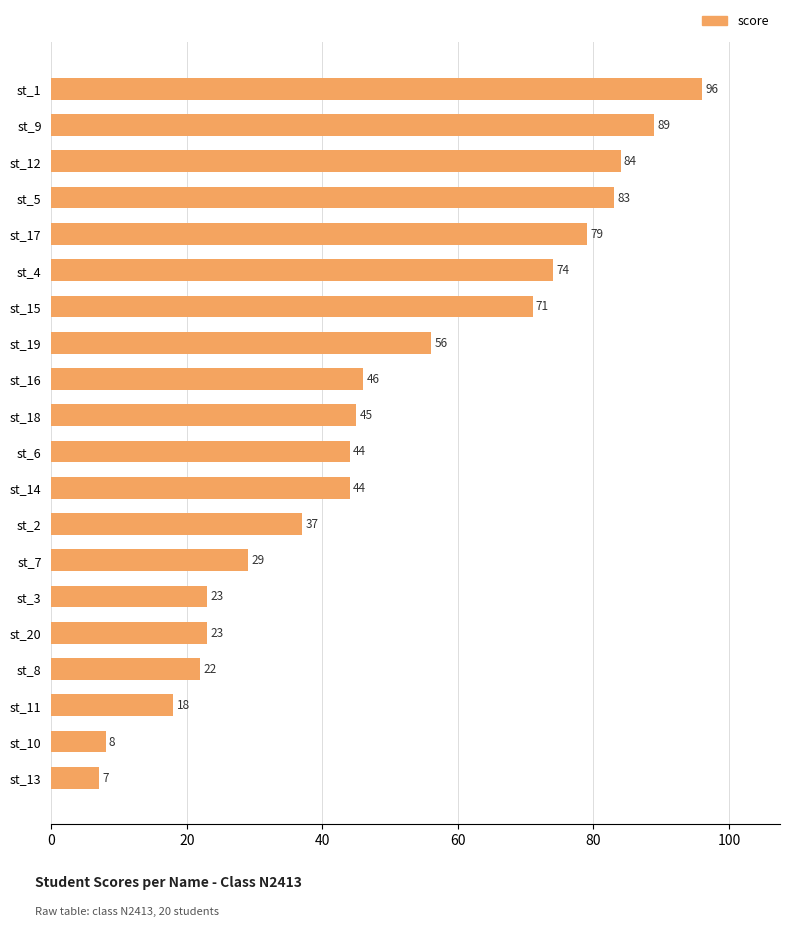

True or false: the data shows 74 at st_4.

True